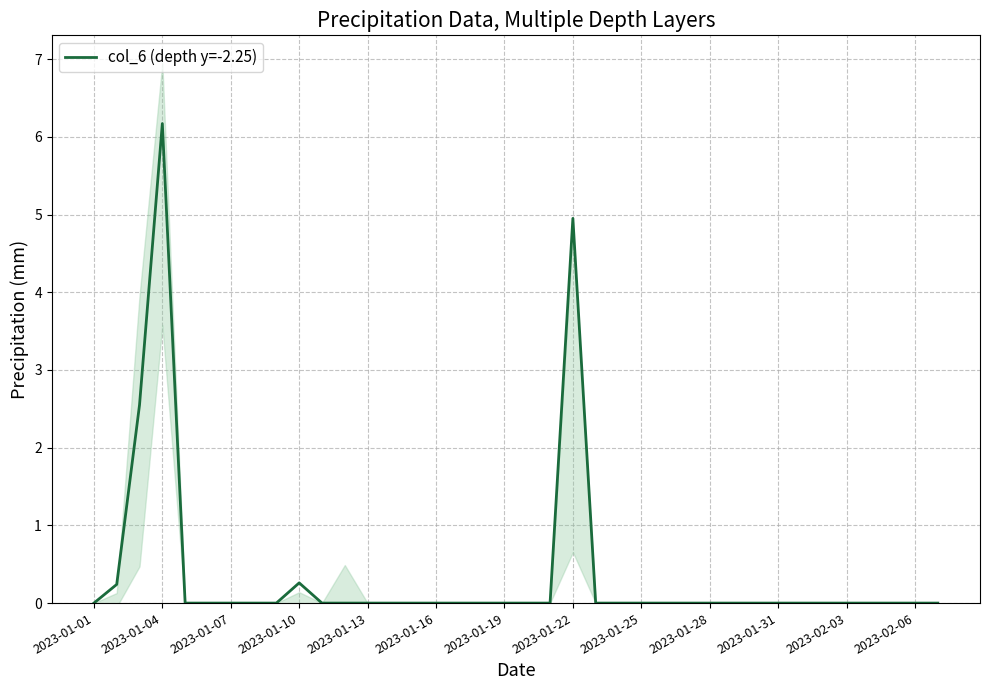

What is the difference between the maximum and minimum values?

6.2